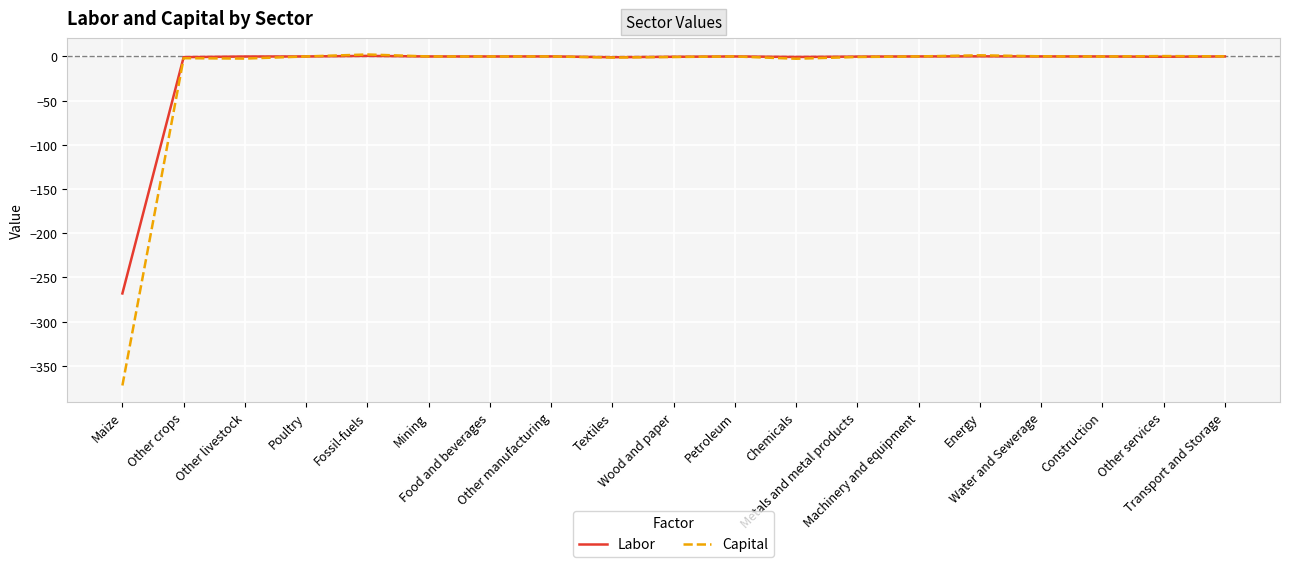

Which series has the largest range (max minus min)?

Capital